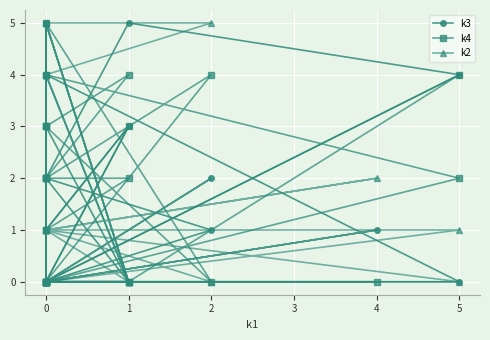

True or false: k3 has more than 2 interior local peaks.

True